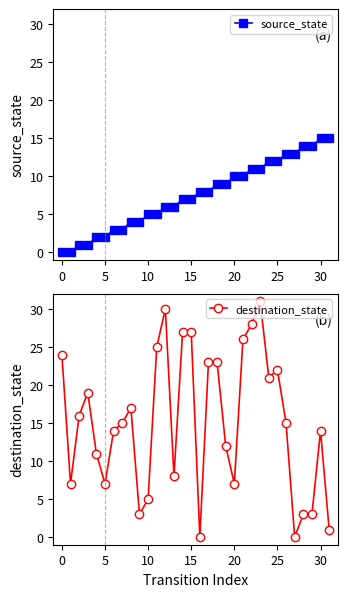

Rank the series at 24 from highest to lowest value.

destination_state, source_state